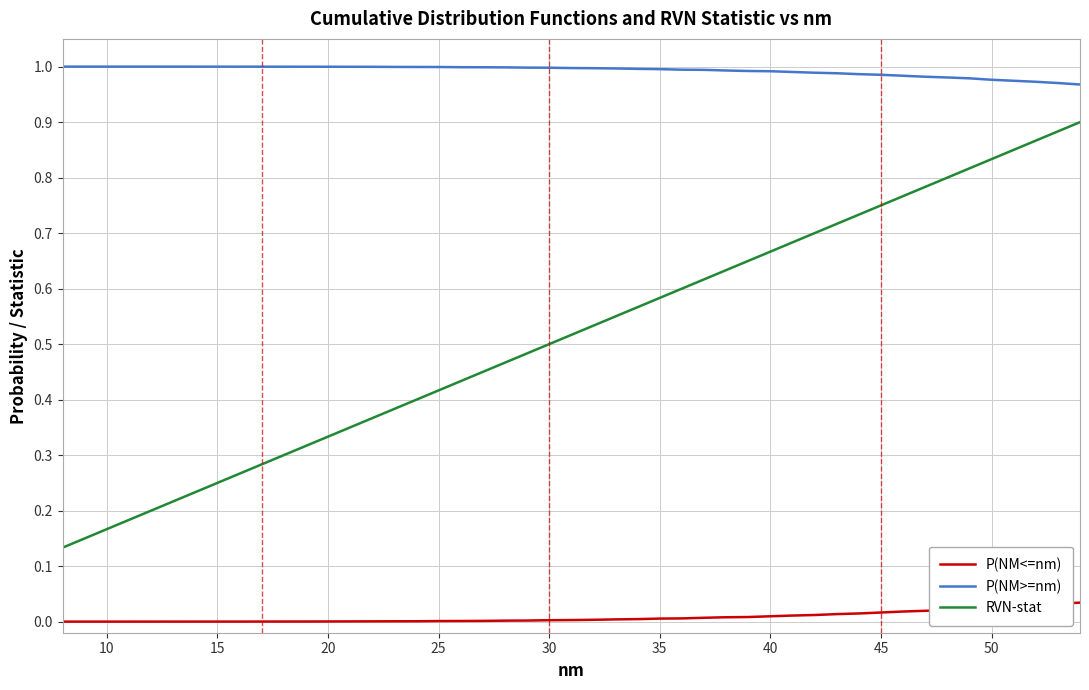

Which series has the widest spread of values?

RVN-stat